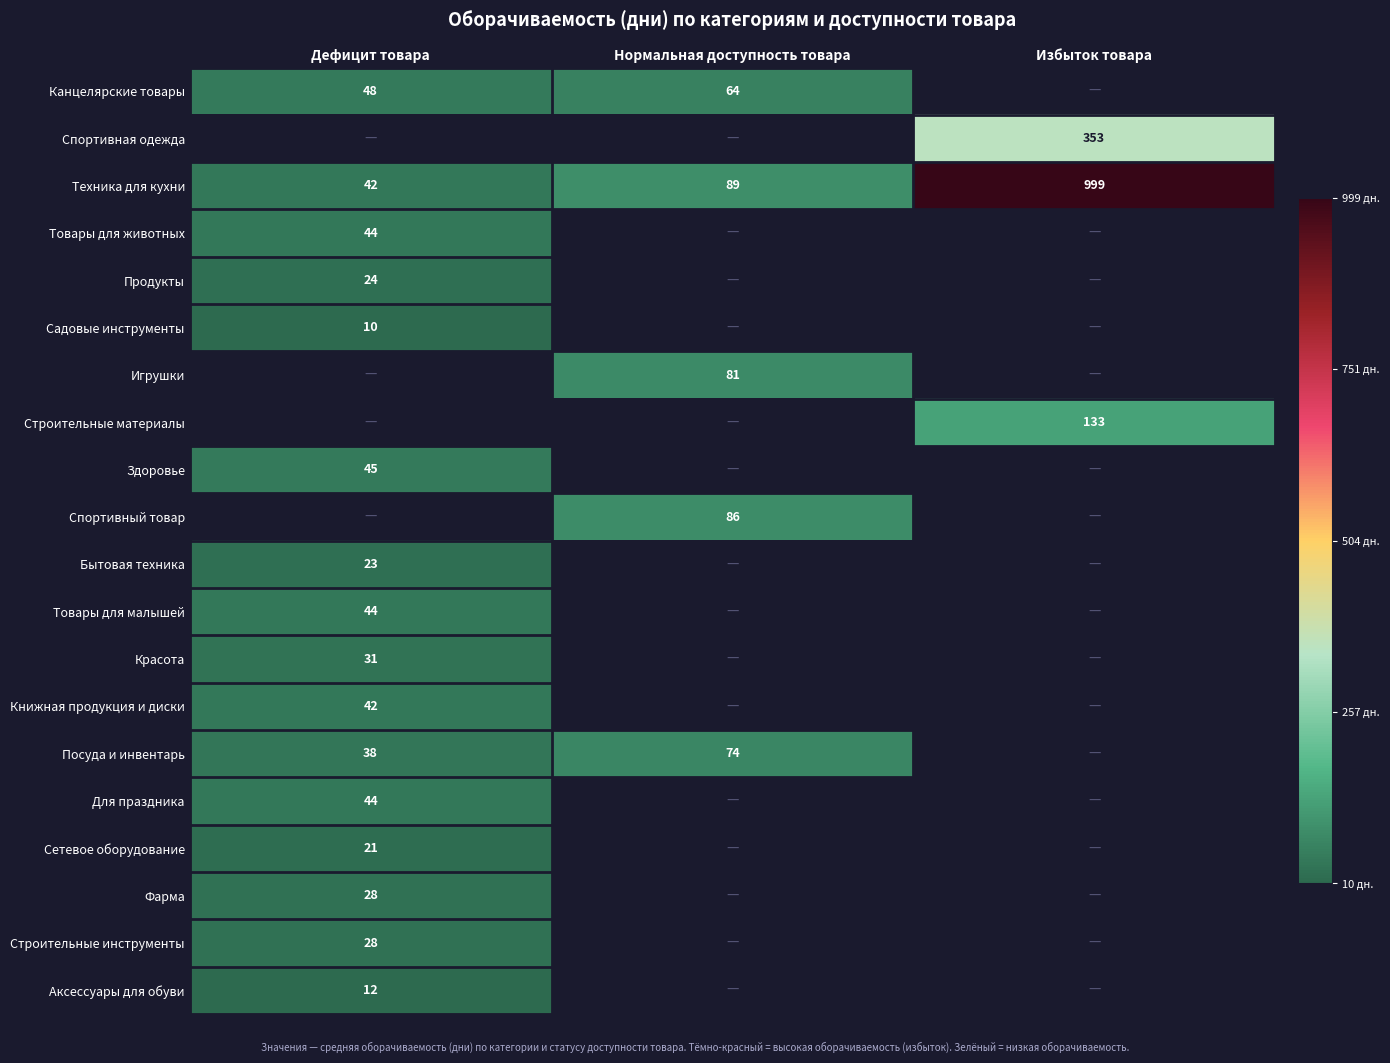

True or false: Техника для кухни has a value of 74 at Дефицит товара.

False